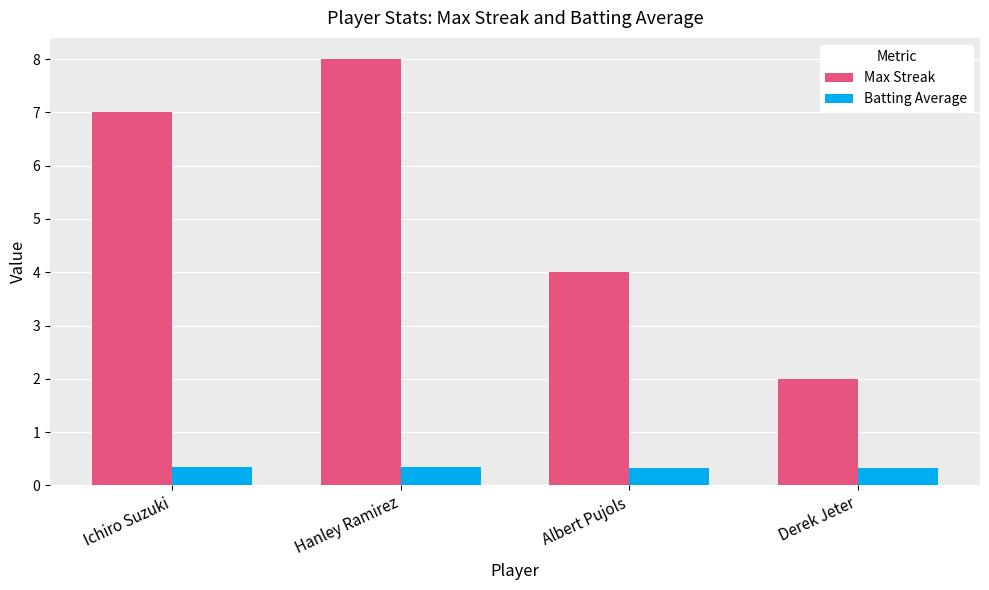

Is the value of Batting Average at Albert Pujols greater than the value of Max Streak at Derek Jeter?

No